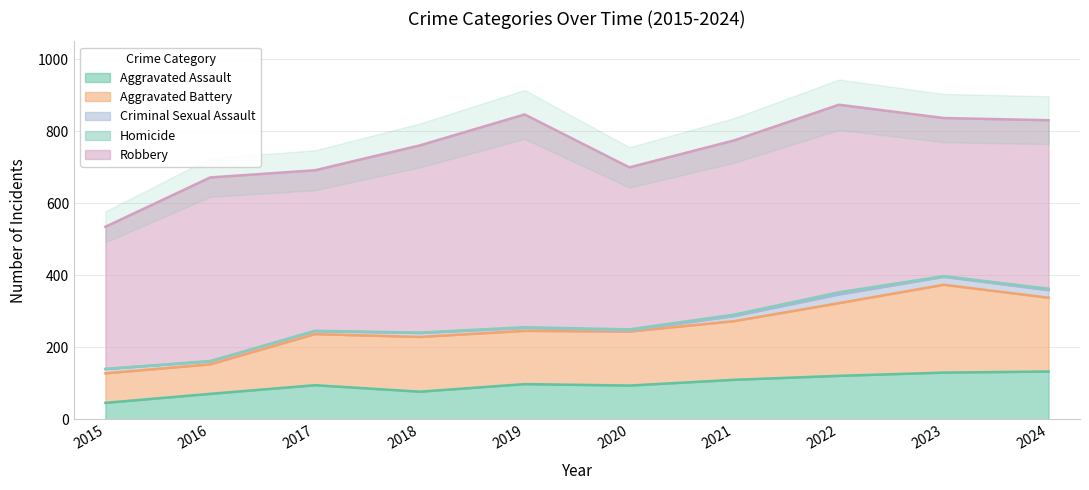

Between 2016 and 2018, which series saw the biggest shift?

Aggravated Battery